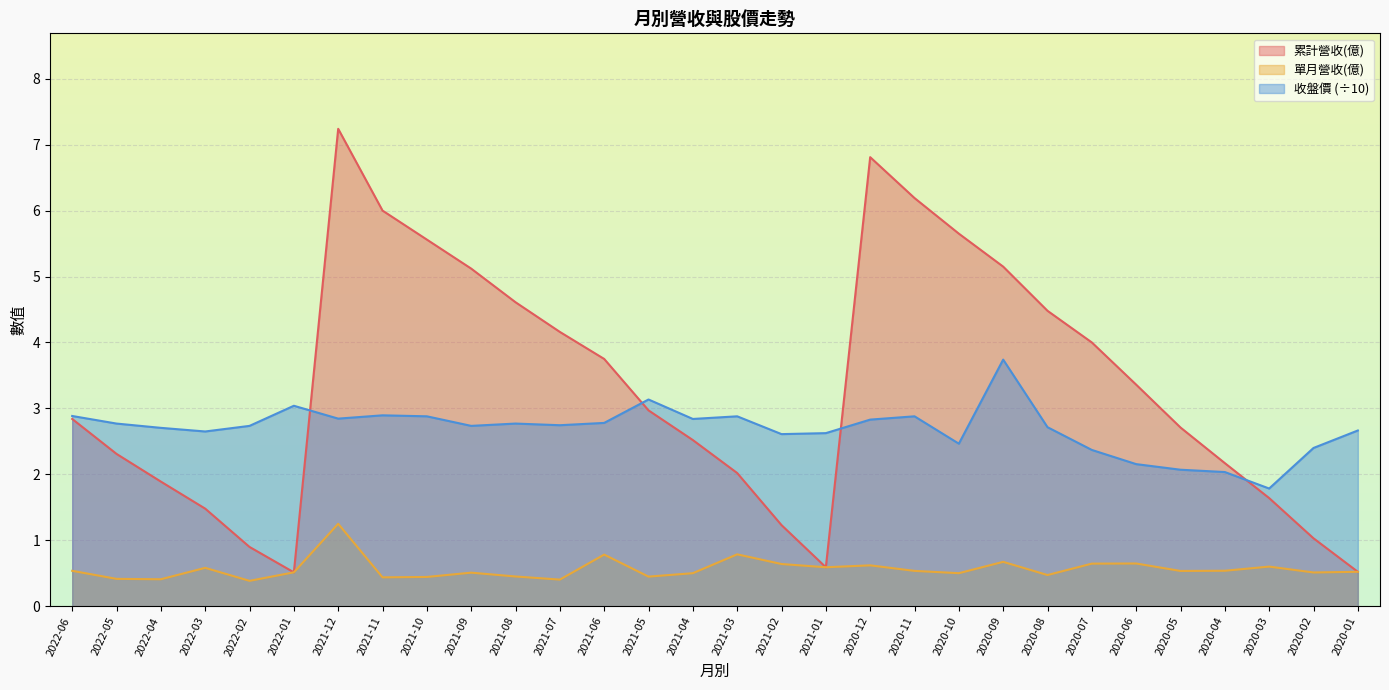

What are all the series names shown in the legend?

累計營收(億), 單月營收(億), 收盤價 (÷10)